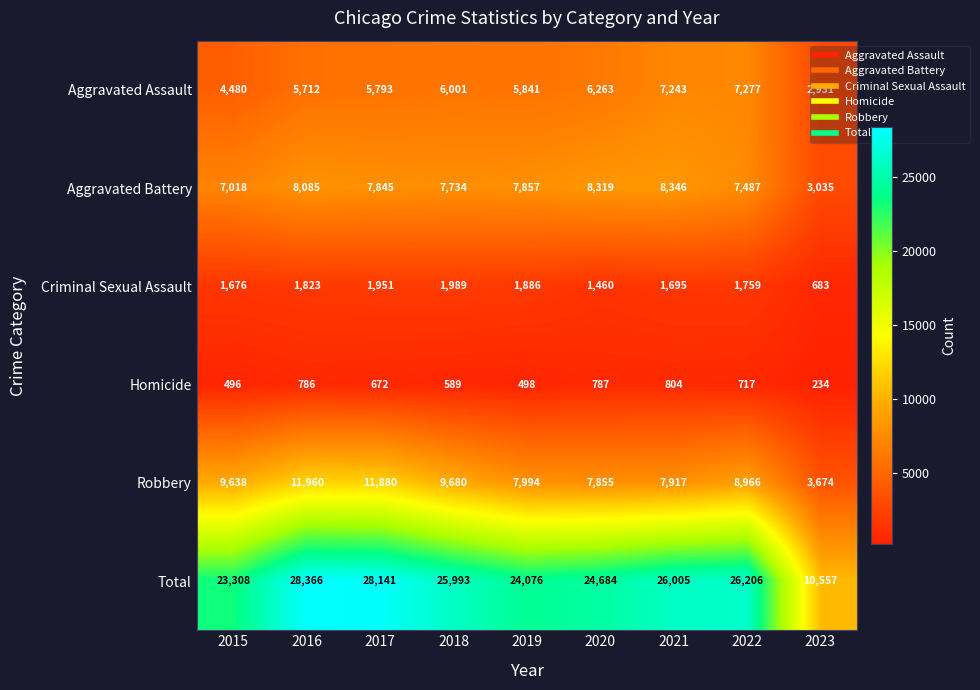

How many data points does each series have?

9